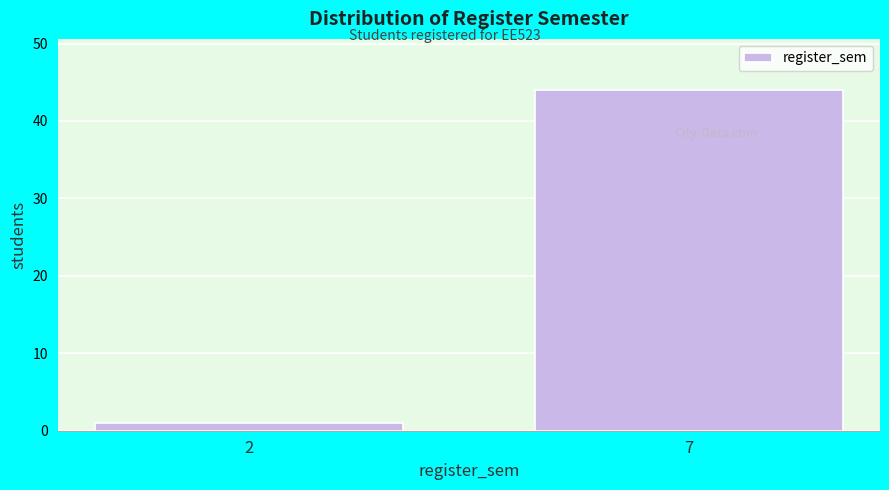

Reading left to right, extract all data points from this chart.

1	44